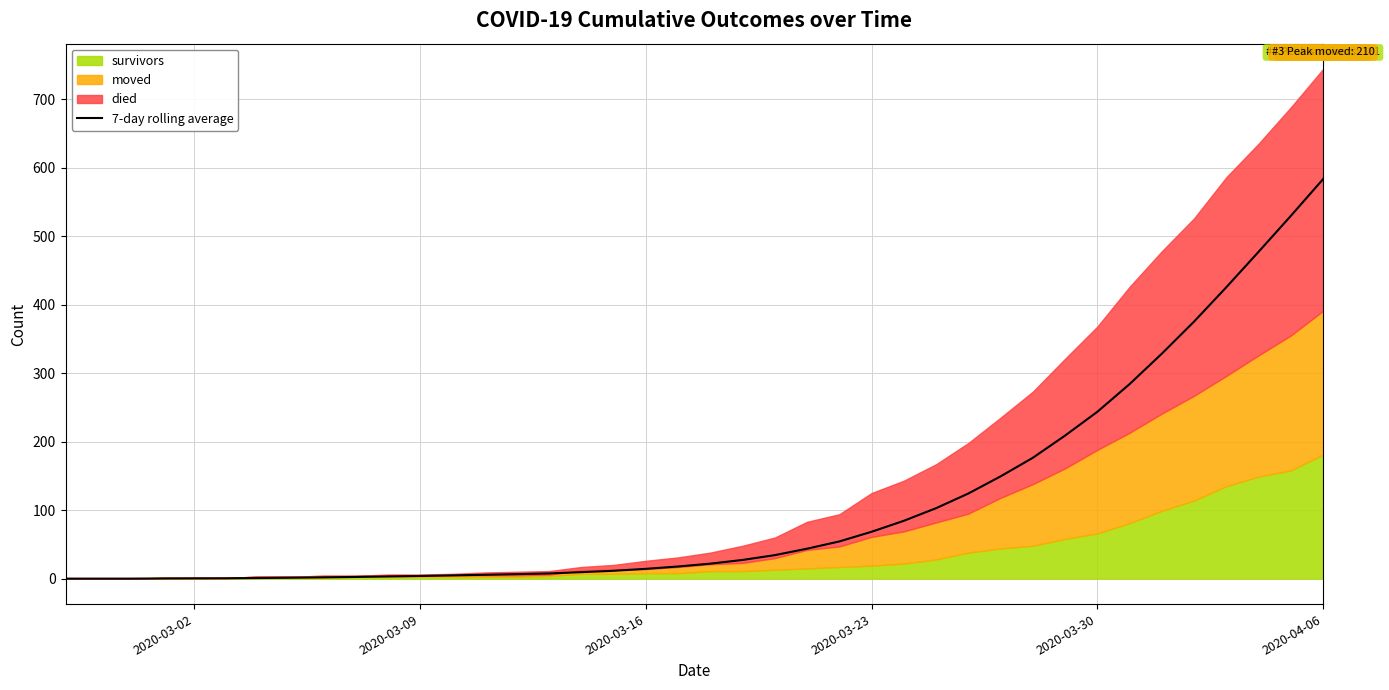

What is the maximum value for 7-day rolling average?

583.3